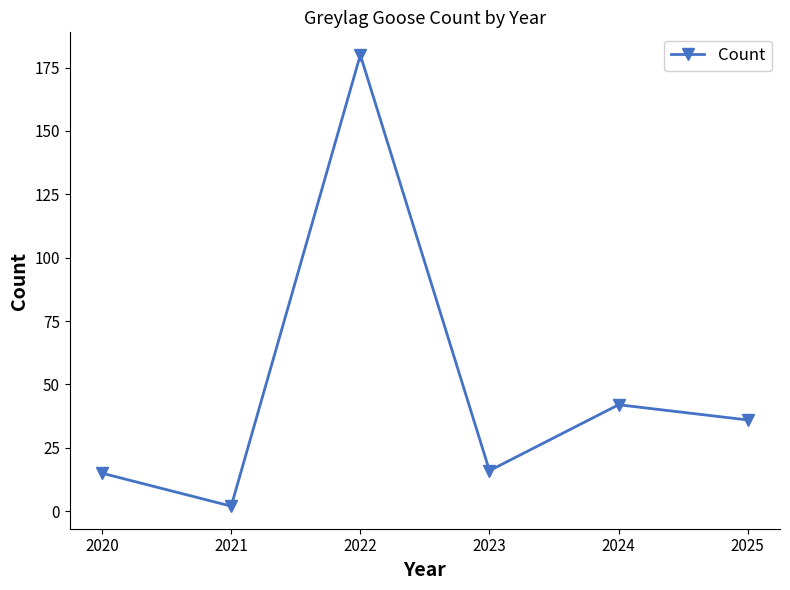

Which has a higher value, 2022 or 2020?

2022